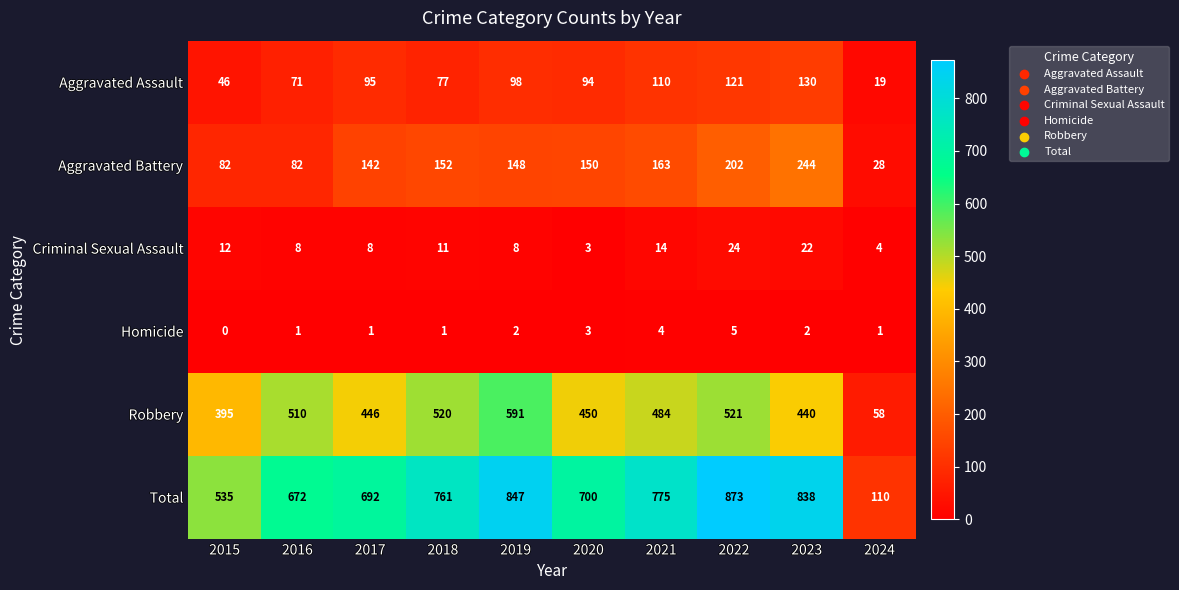

Rank the series by their maximum value, from lowest to highest.

Homicide, Criminal Sexual Assault, Aggravated Assault, Aggravated Battery, Robbery, Total